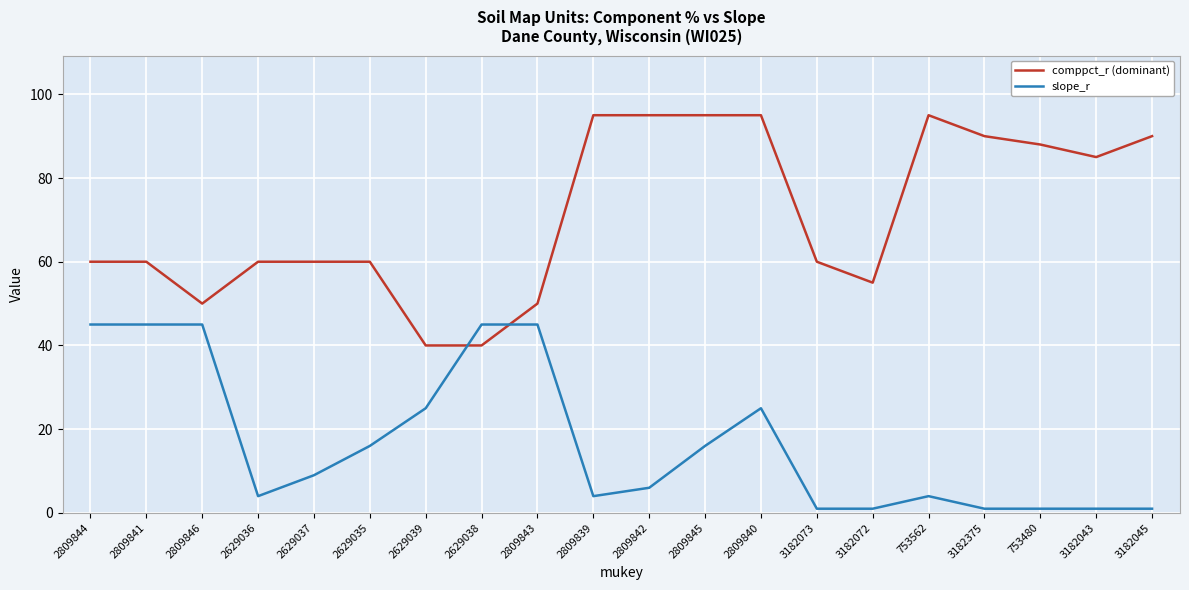

Reading left to right, transcribe all the data shown in this chart.

comppct_r (dominant): 60	60	50	60	60	60	40	40	50	95	95	95	95	60	55	95	90	88	85	90
slope_r: 45	45	45	4	9	16	25	45	45	4	6	16	25	1	1	4	1	1	1	1